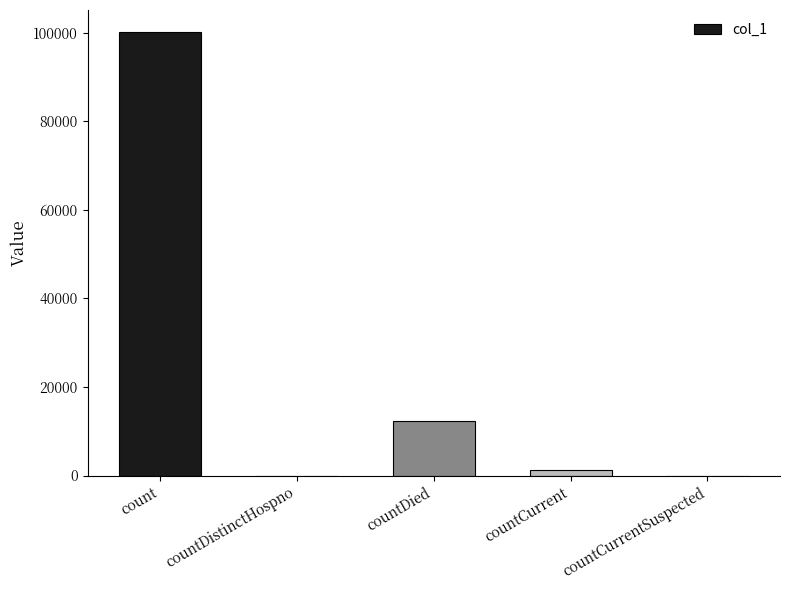

Are the bars grouped side by side (vs. stacked)?

No